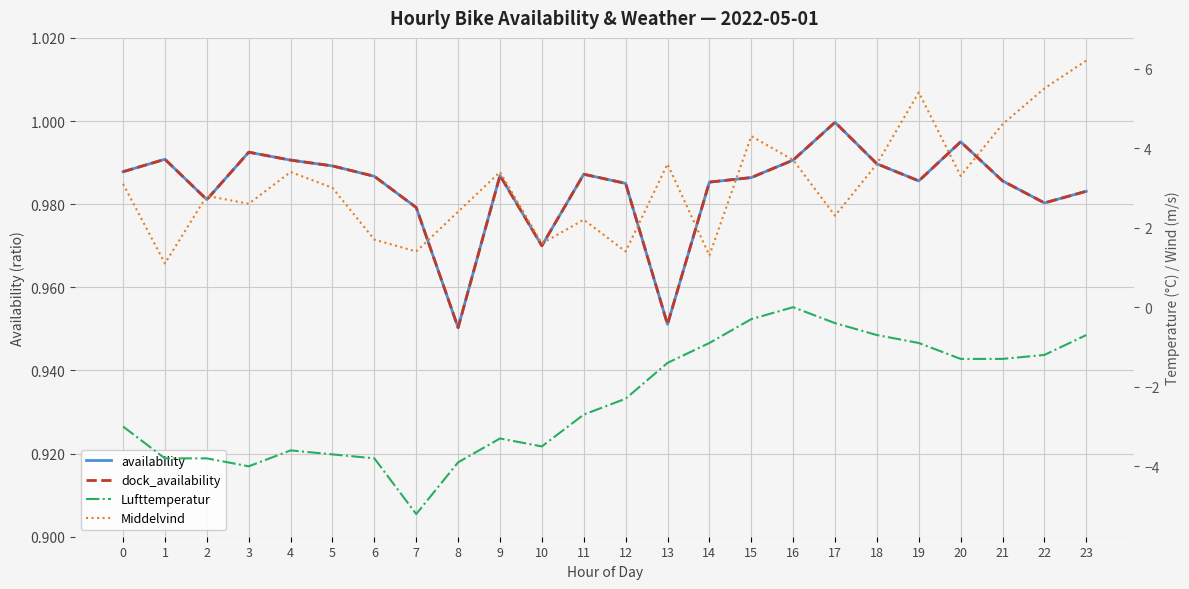

Reading left to right, list all the values displayed in this chart.

availability: 1.0	1.0	1.0	1.0	1.0	1.0	1.0	1.0	1.0	1.0	1.0	1.0	1.0	1.0	1.0	1.0	1.0	1.0	1.0	1.0	1.0	1.0	1.0	1.0
dock_availability: 1.0	1.0	1.0	1.0	1.0	1.0	1.0	1.0	1.0	1.0	1.0	1.0	1.0	1.0	1.0	1.0	1.0	1.0	1.0	1.0	1.0	1.0	1.0	1.0
Lufttemperatur: -3.0	-3.8	-3.8	-4.0	-3.6	-3.7	-3.8	-5.2	-3.9	-3.3	-3.5	-2.7	-2.3	-1.4	-0.9	-0.3	0.0	-0.4	-0.7	-0.9	-1.3	-1.3	-1.2	-0.7
Middelvind: 3.1	1.1	2.8	2.6	3.4	3.0	1.7	1.4	2.4	3.4	1.6	2.2	1.4	3.6	1.3	4.3	3.7	2.3	3.6	5.4	3.3	4.6	5.5	6.2